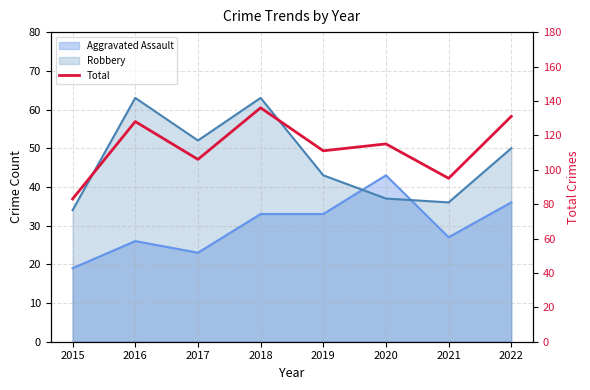

At which label does the data first exceed 115?

2016